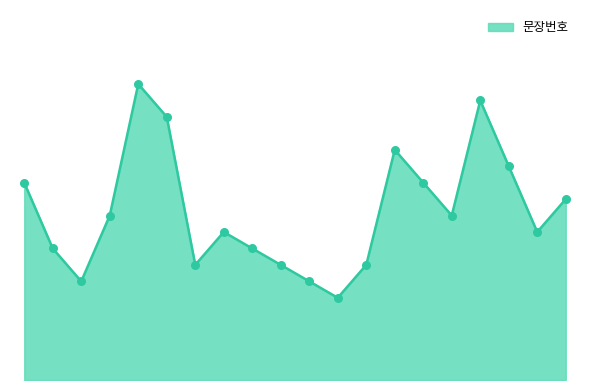

Does the chart have visible grid lines?

No